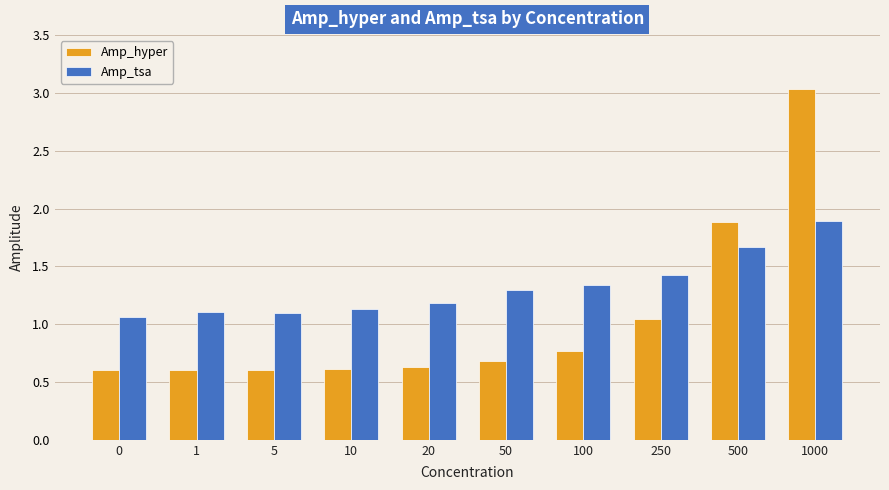

What is the sum of the Amp_hyper values at 0 and 10?

1.2